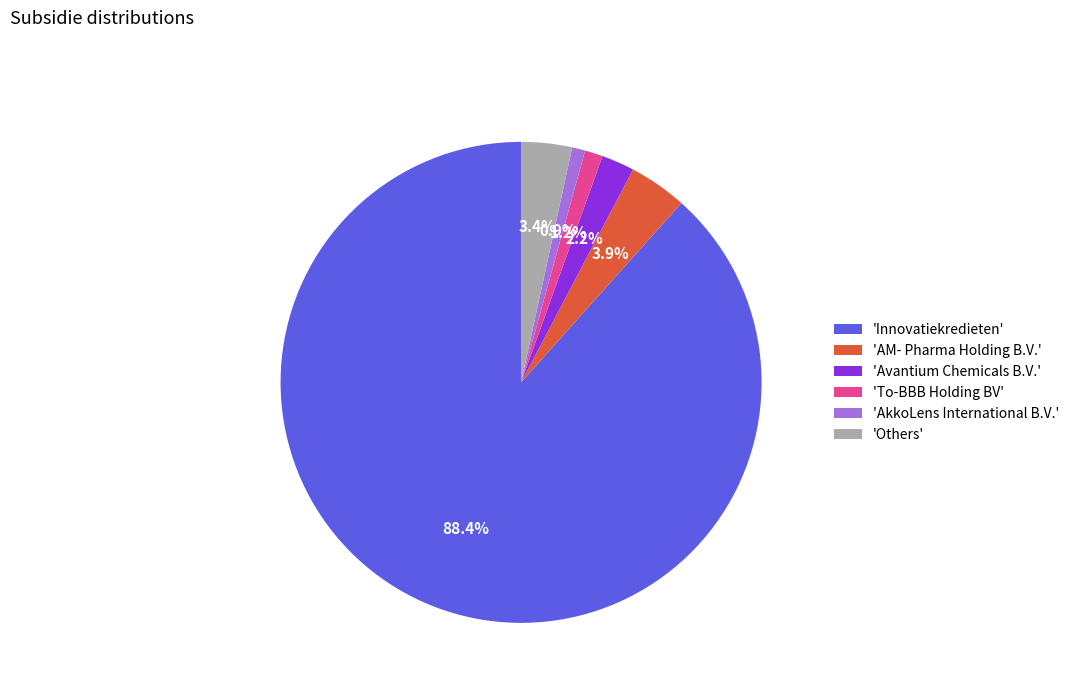

Between 'Innovatiekredieten' and 'Others', which is larger?

'Innovatiekredieten'